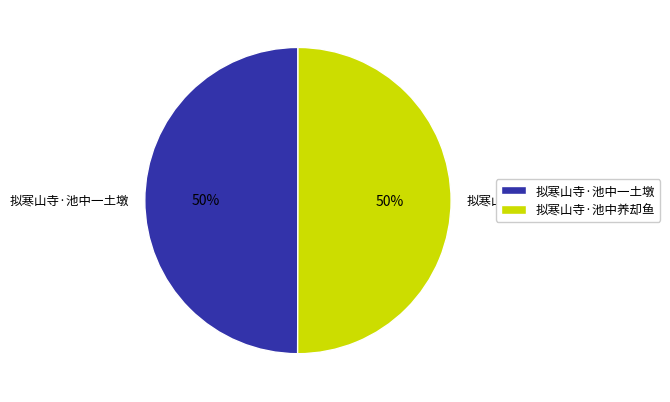

Count the number of slices in the pie.

2